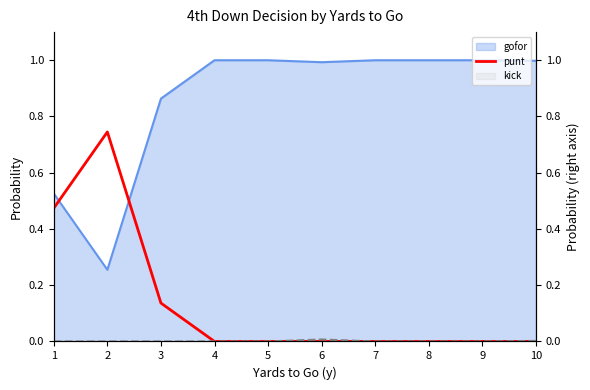

How many categories are shown in the chart?

10